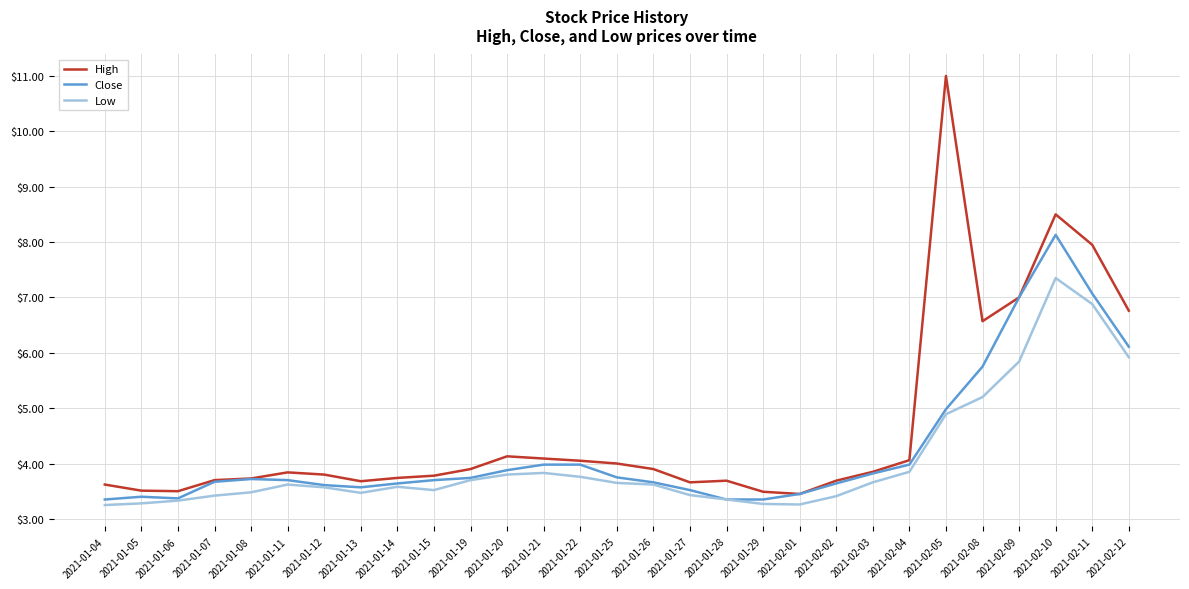

How many categories are shown in the chart?

29